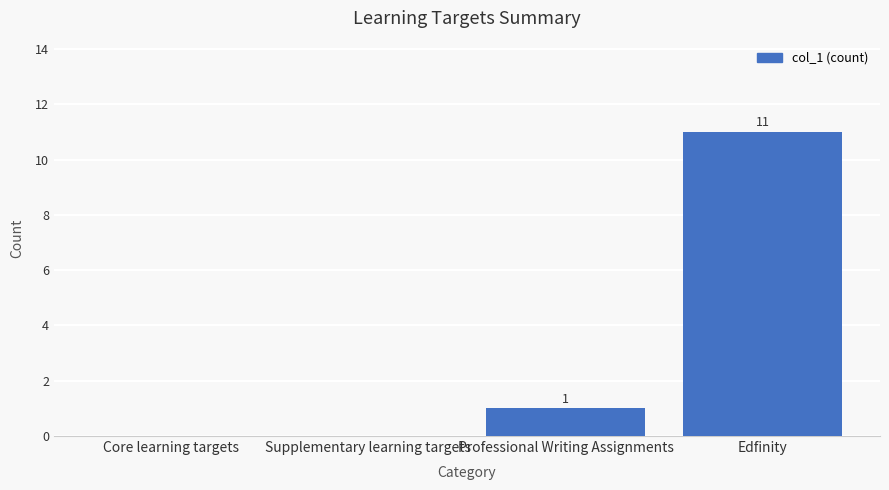

How many distinct data groups are displayed?

1